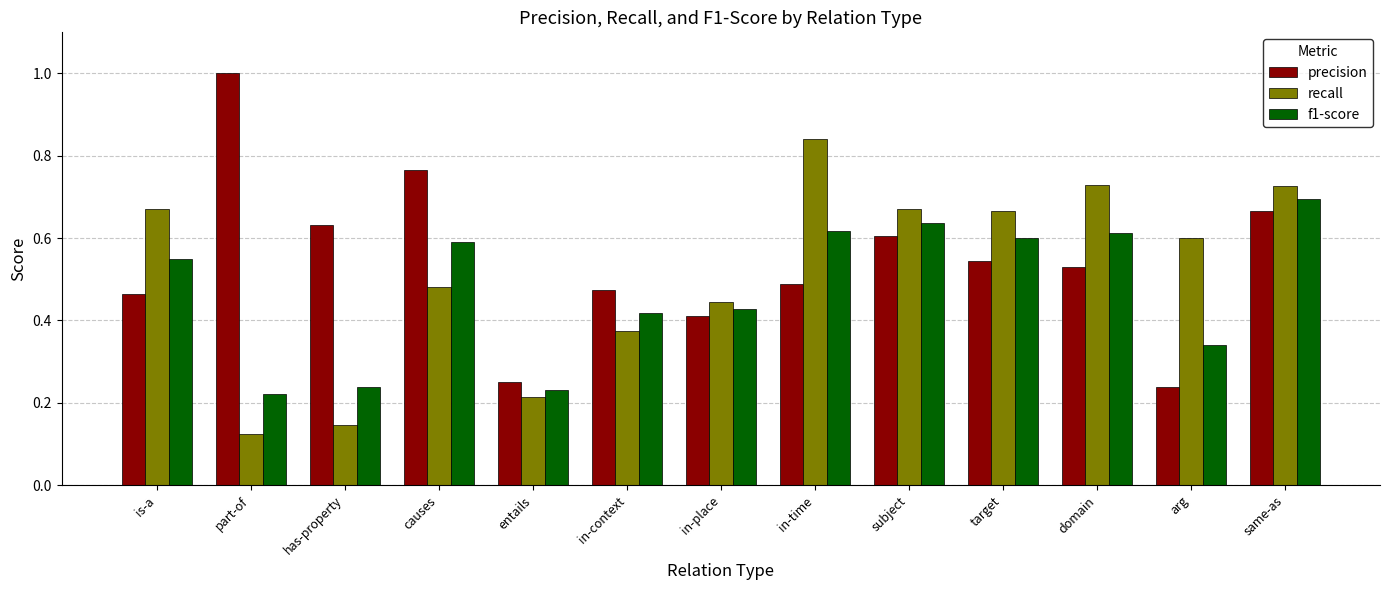

Rank the series by their maximum value, from lowest to highest.

f1-score, recall, precision